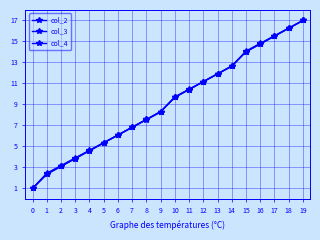

What is the difference between the second highest and minimum values in the col_3 series?

15.3